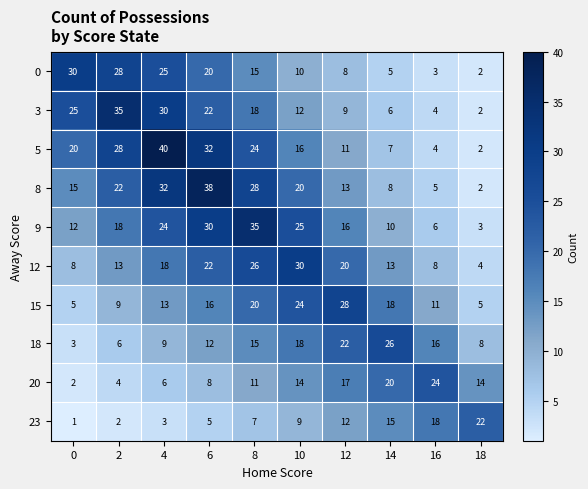

List the labels in order of 8 value, smallest first.

18, 16, 14, 12, 0, 10, 2, 8, 4, 6